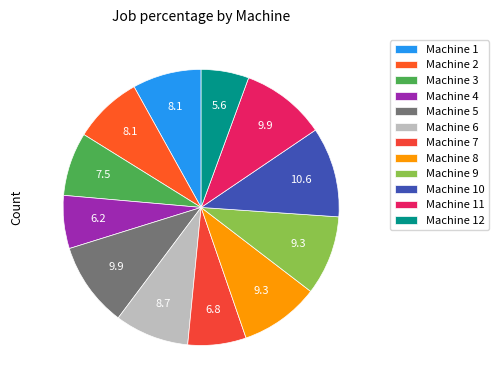

What portion of the pie excludes Machine 3?

92.5%